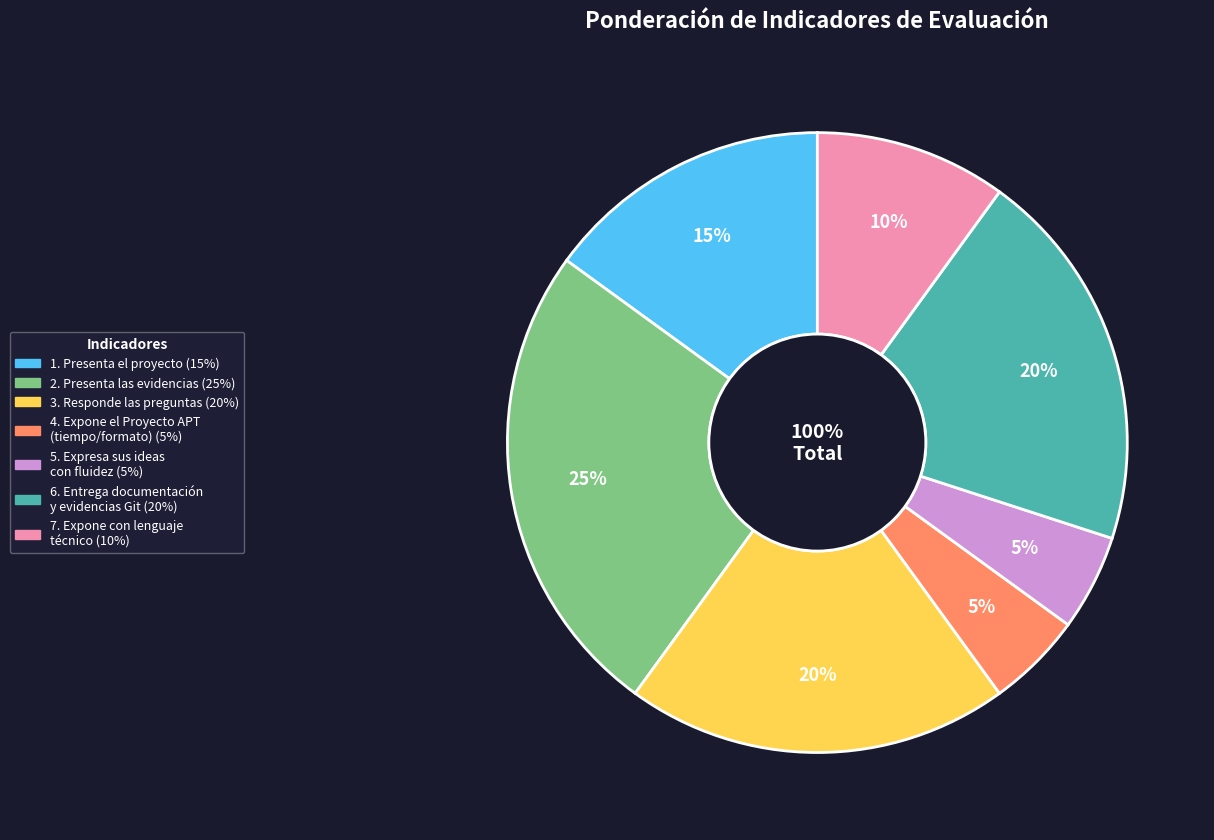

What is the smallest slice in the pie chart?

4. Expone el Proyecto APT
(tiempo/formato)